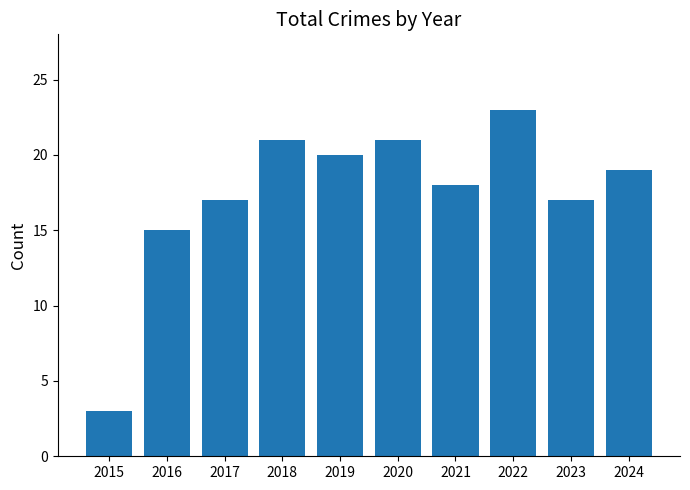

Reading left to right, list all the values displayed in this chart.

3	15	17	21	20	21	18	23	17	19